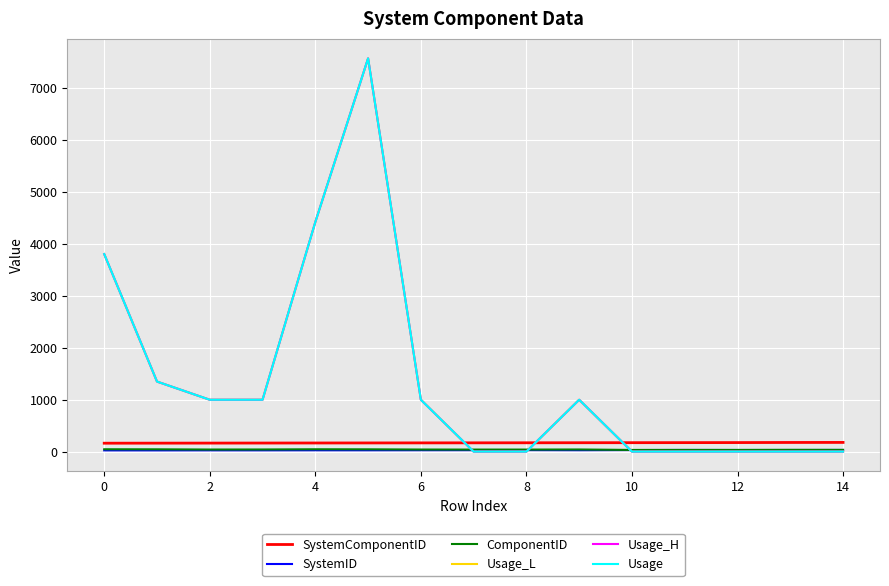

Does the chart have visible grid lines?

Yes